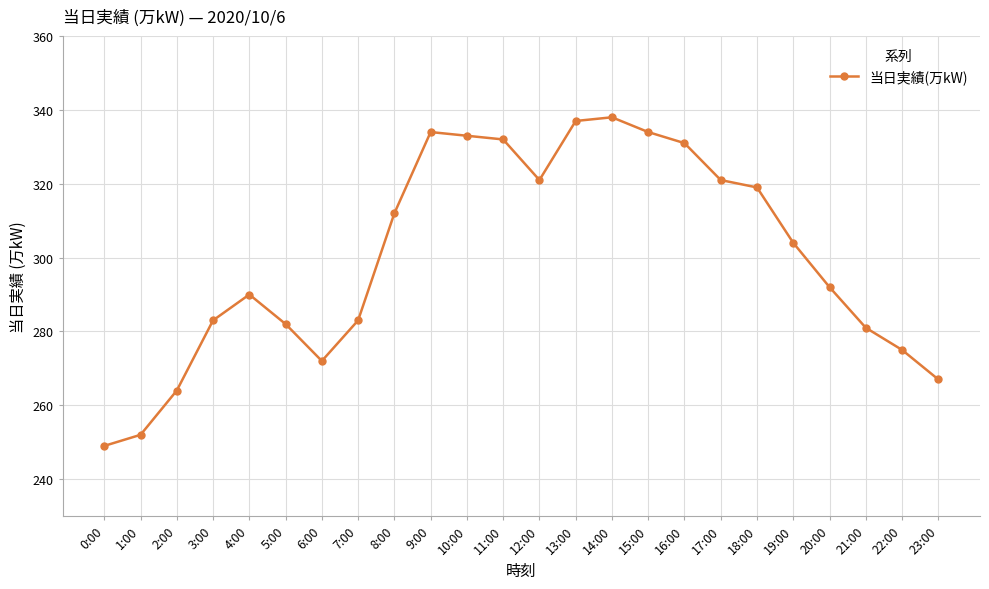

Reading right to left, what are all the values shown in this chart?

267	275	281	292	304	319	321	331	334	338	337	321	332	333	334	312	283	272	282	290	283	264	252	249